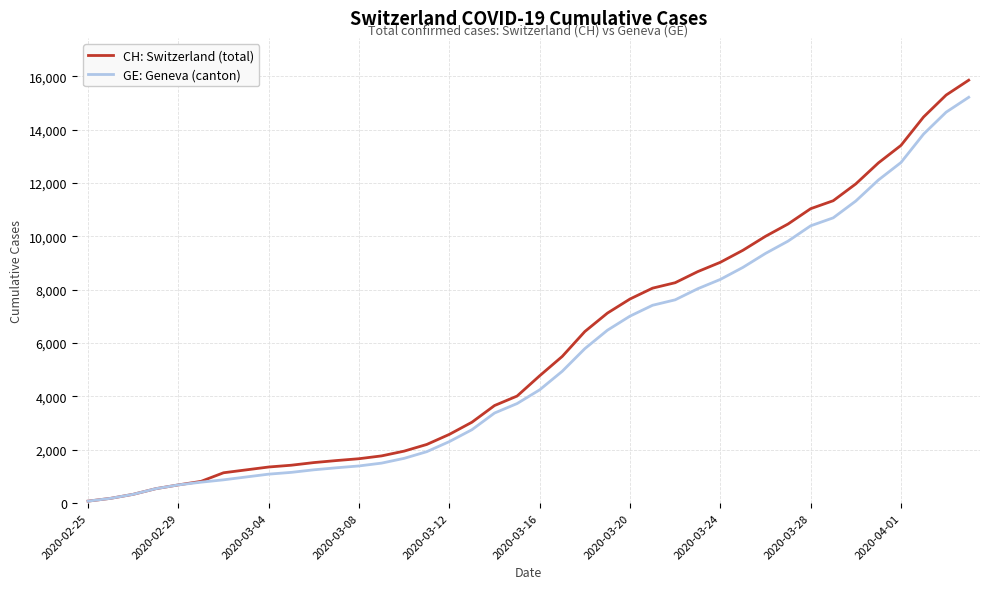

What is the maximum value for CH: Switzerland (total)?

15861